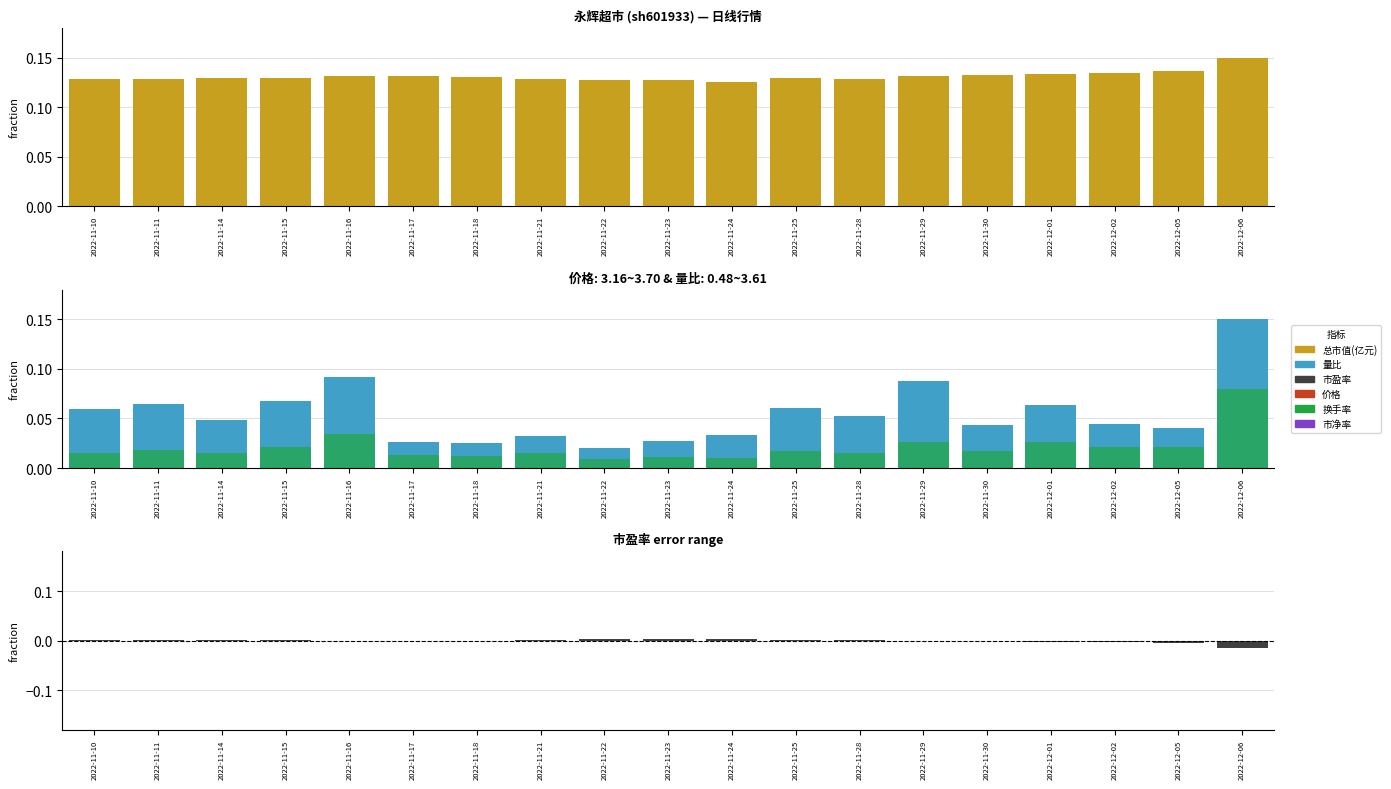

What is the label of the 13th bar from the left?

2022-11-28